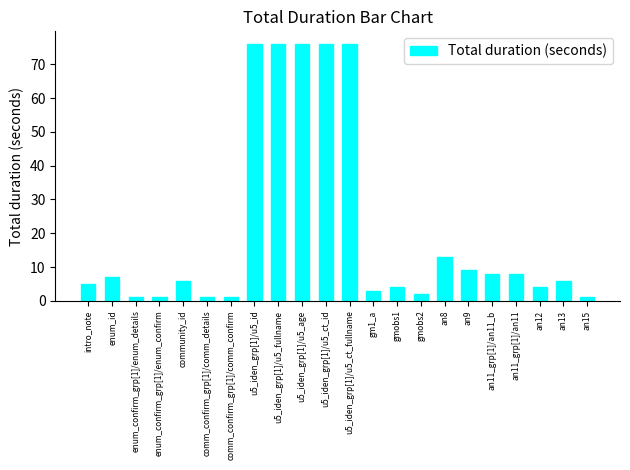

What is the change in value from community_id to u5_iden_grp[1]/u5_age?

+70